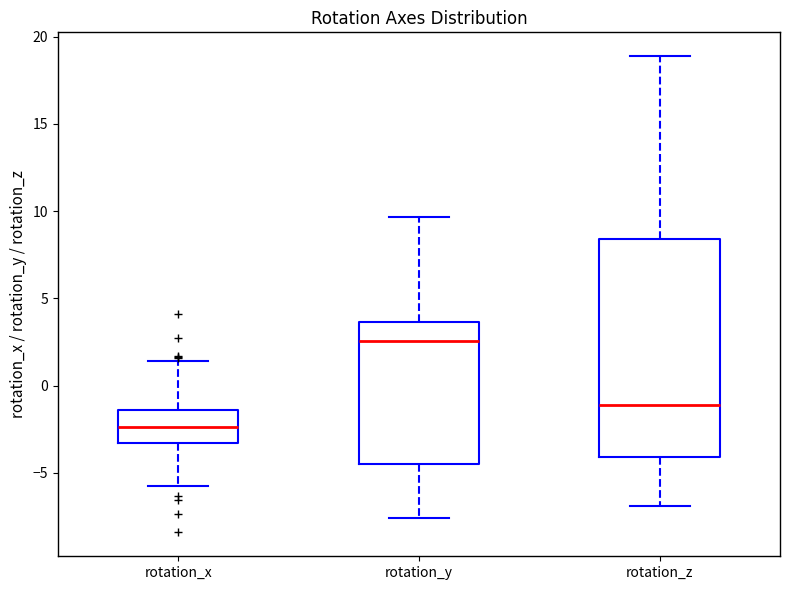

Where does the upper whisker of the box for rotation_z end on the y-axis? The values are not printed on the chart, so give them approximately, as read against the axis.

19.0